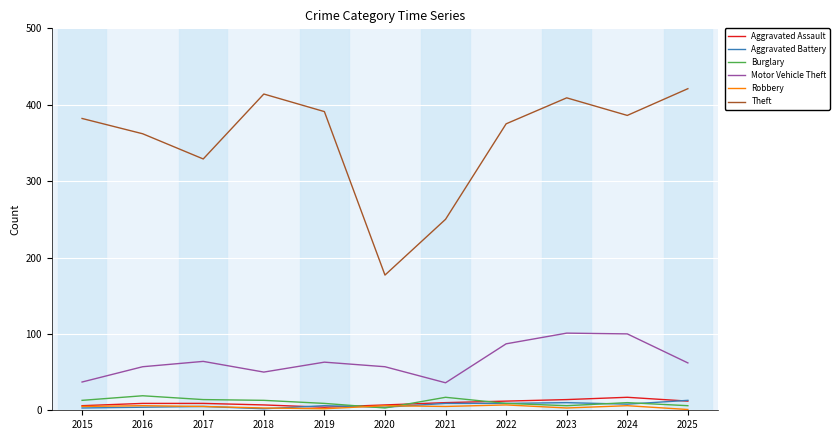

What are all the series names shown in the legend?

Aggravated Assault, Aggravated Battery, Burglary, Motor Vehicle Theft, Robbery, Theft